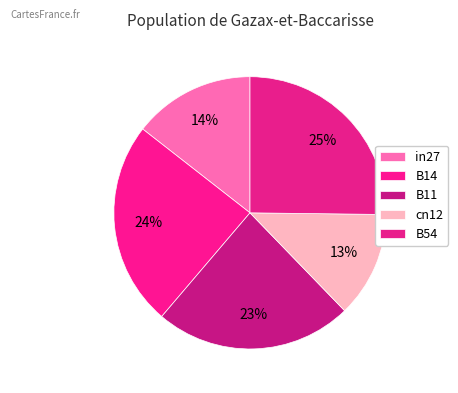

The B14 slice represents 24% of the pie. True or false?

True